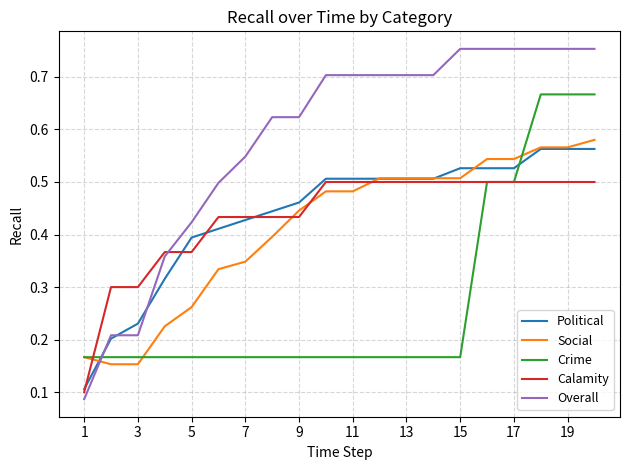

Which series has the largest range (max minus min)?

Overall